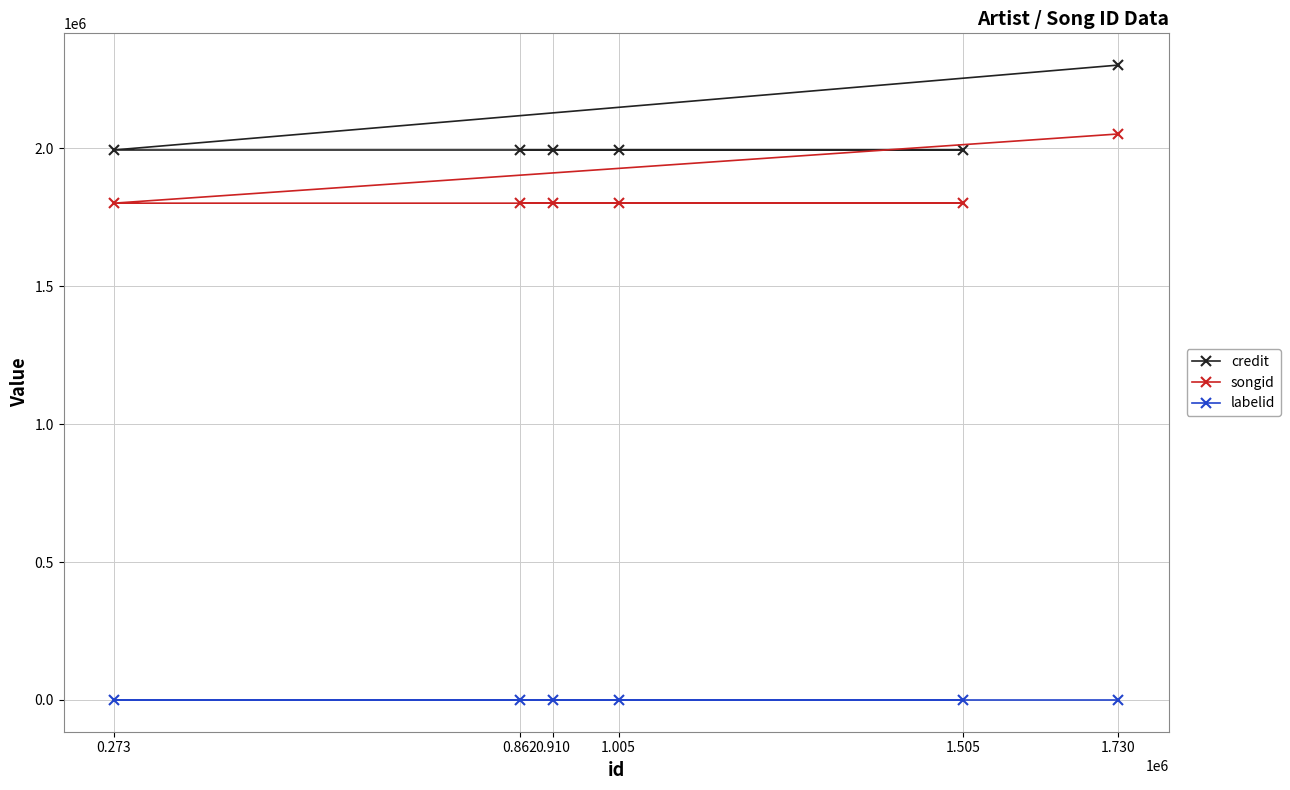

True or false: labelid and songid cross at least once.

False